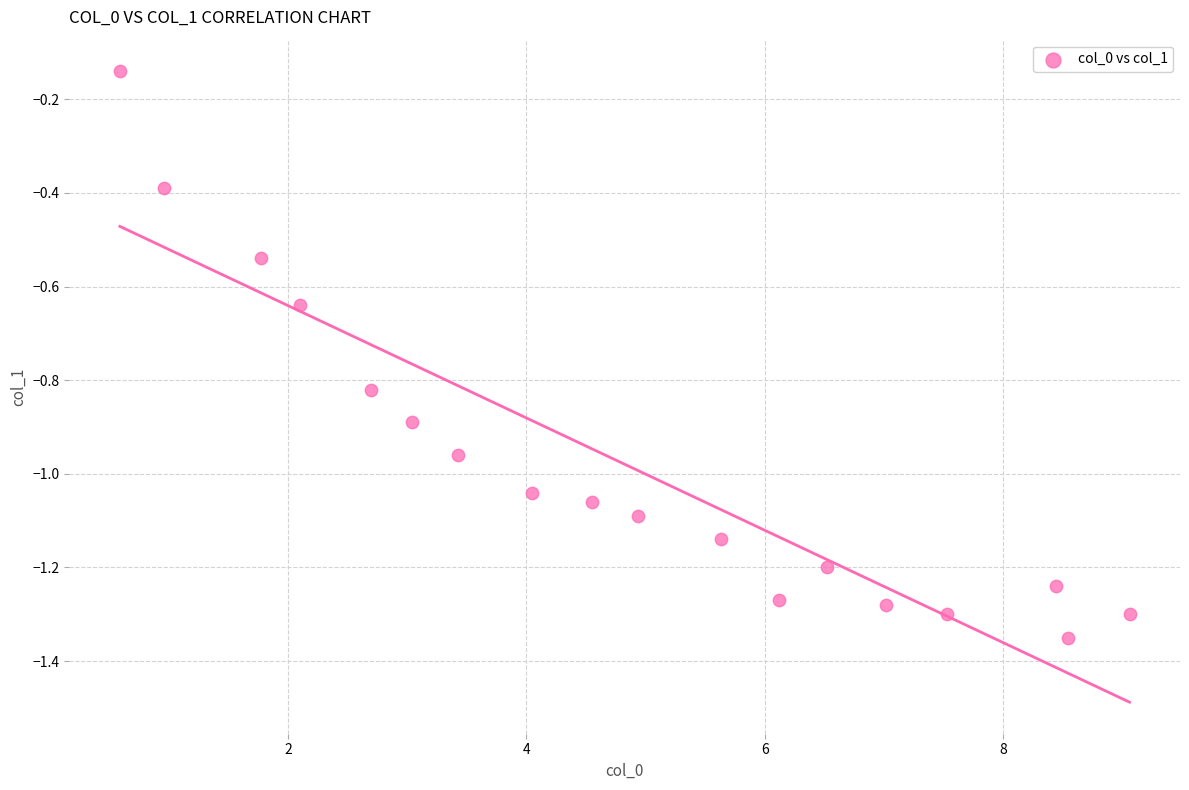

What is the range of Y values (max minus min)?

1.2